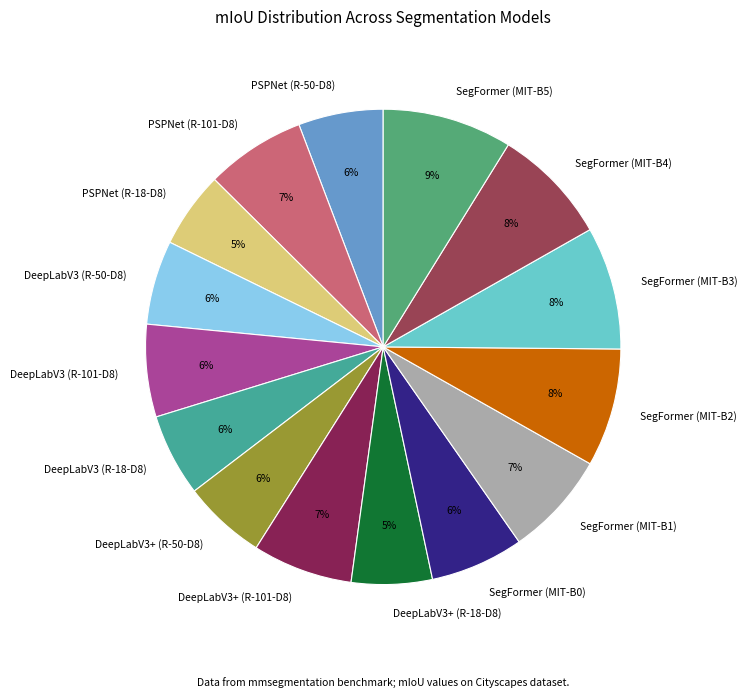

How many segments does this pie chart have?

15